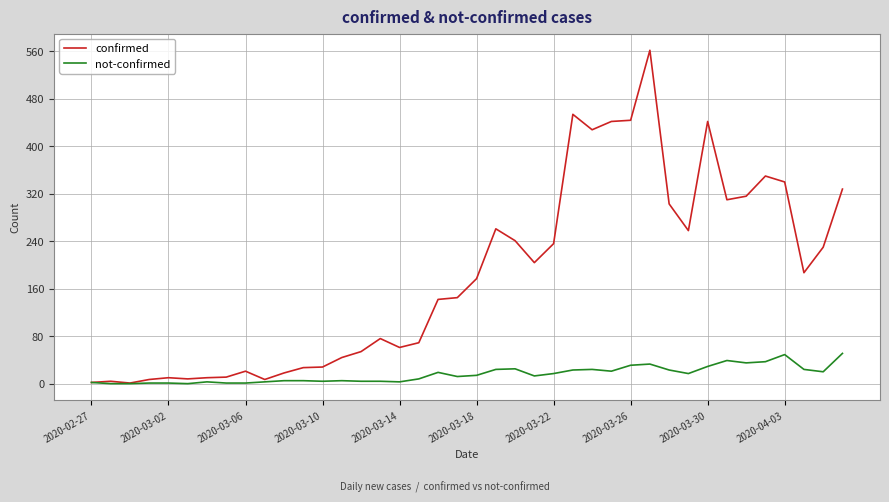

What is the maximum value shown in the chart?

562